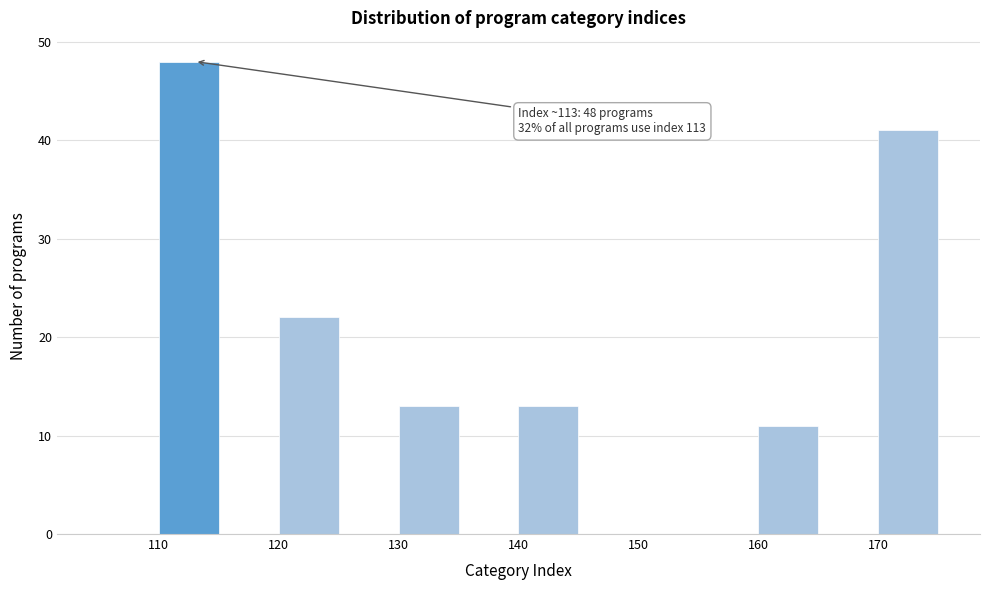

Over which range of the x-axis is the bar tallest?

110 to 115